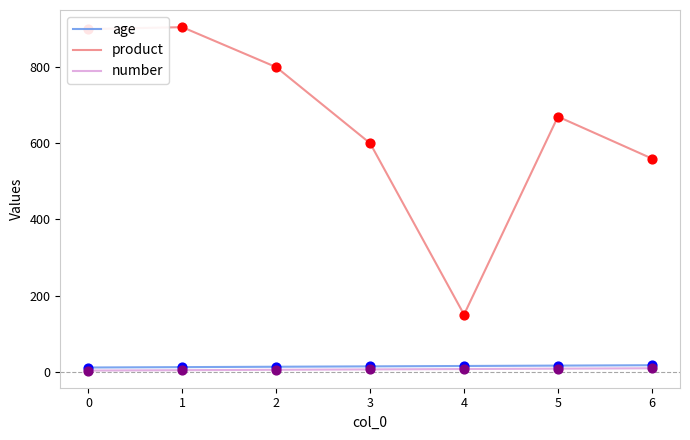

Which series changed the most between 2 and 4?

product